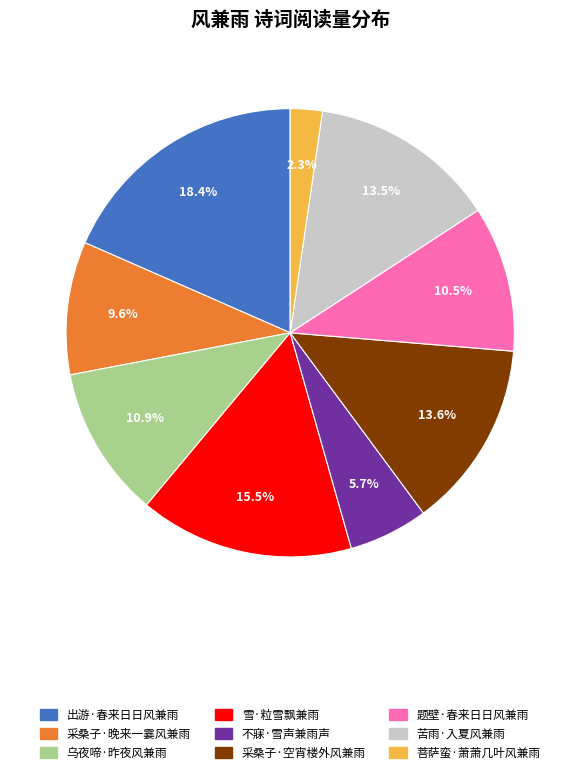

True or false: 菩萨蛮·萧萧几叶风兼雨 accounts for 2% of the total.

True